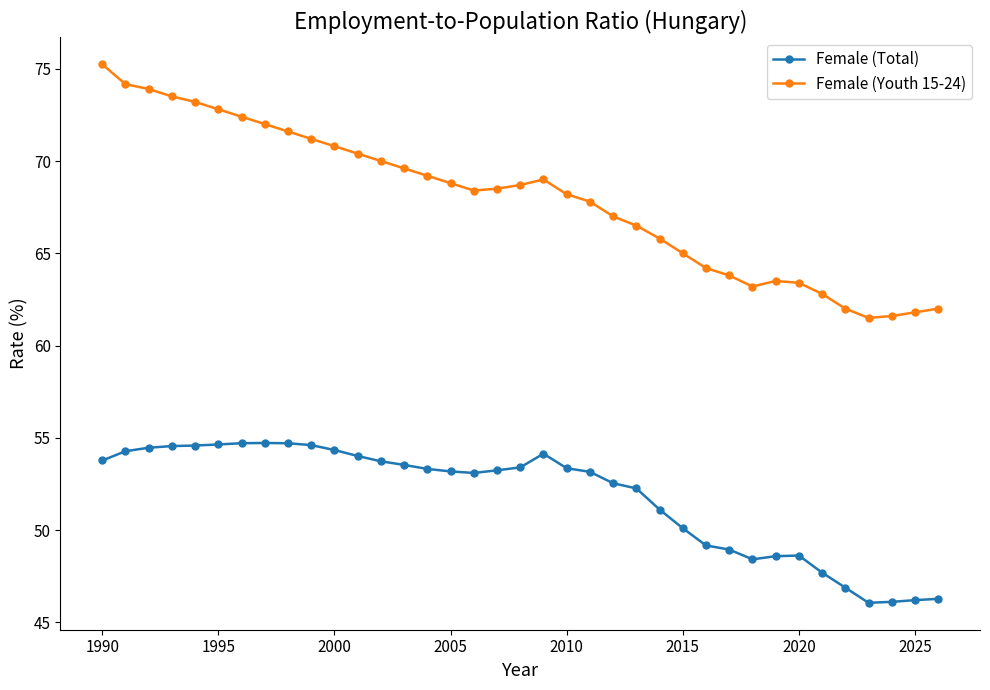

What is the difference between the maximum and minimum values in the Female (Youth 15-24) series?

13.7